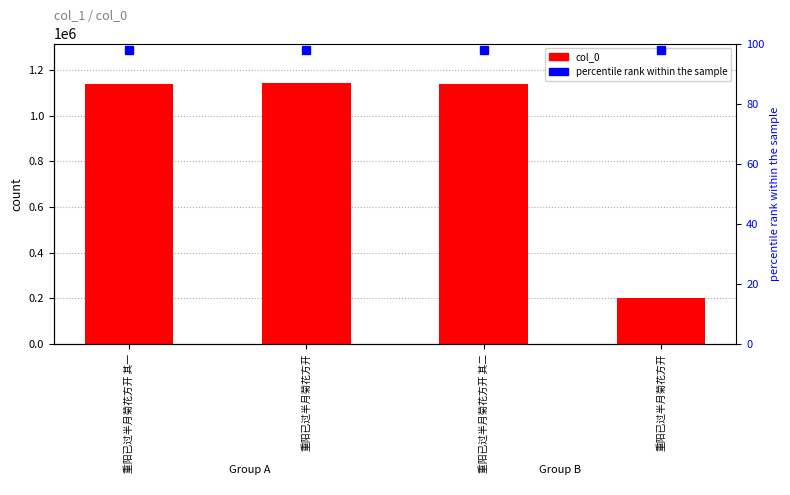

Approximately how many times larger is the value at 重阳已过半月菊花方开 其二 compared to 重阳已过半月菊花方开?

5.7